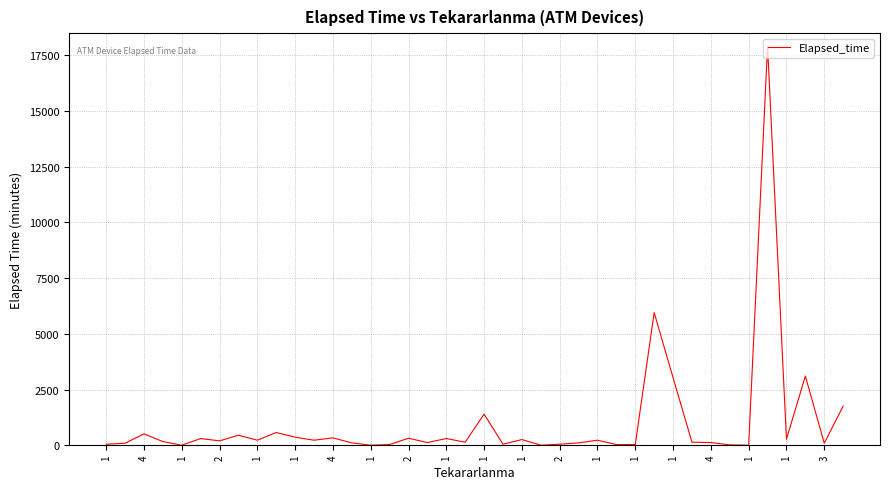

What is the greatest value displayed?

17910